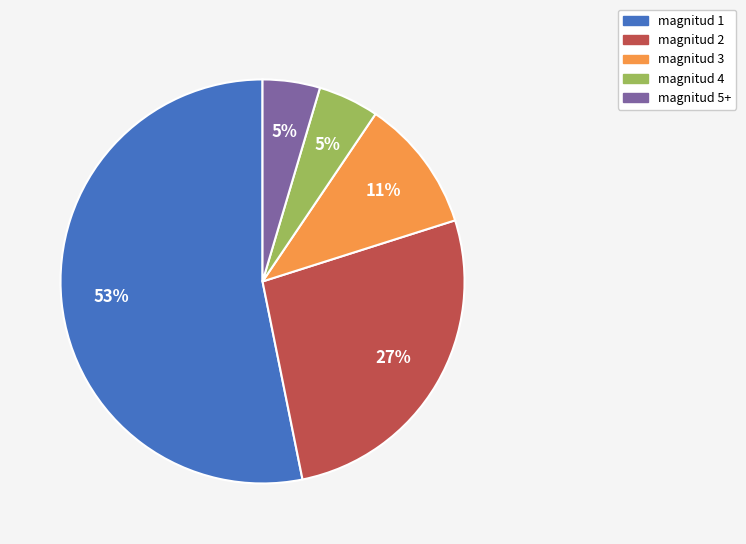

To the nearest percent, what portion does magnitud 2 represent?

27%